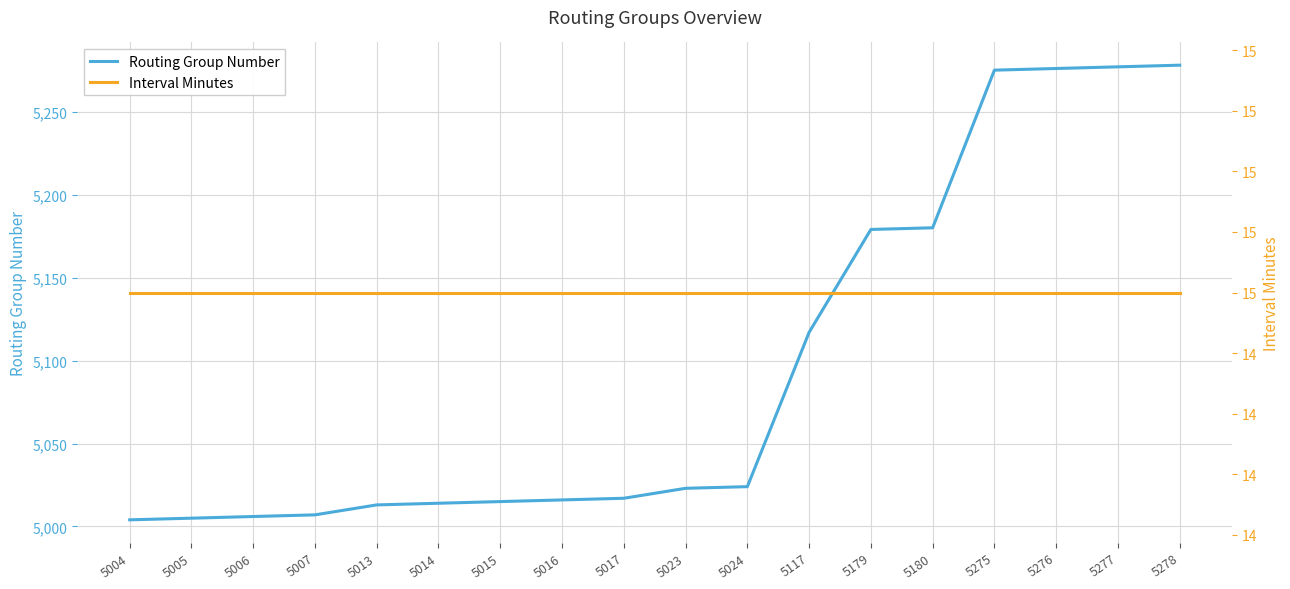

Which series has the largest range (max minus min)?

Routing Group Number